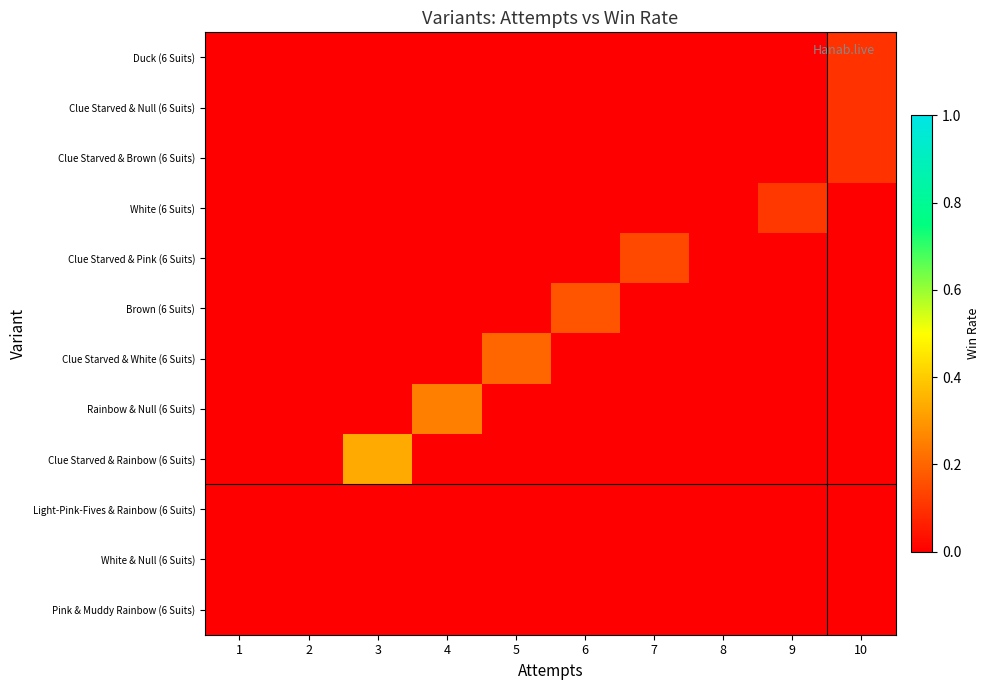

How many distinct data groups are displayed?

12